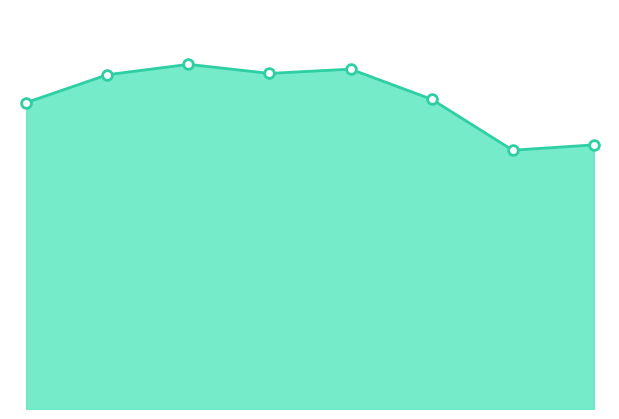

Reading left to right, list all the values displayed in this chart.

0=2298	1=2507	2=2585	3=2517	4=2549	5=2323	6=1941	7=1981